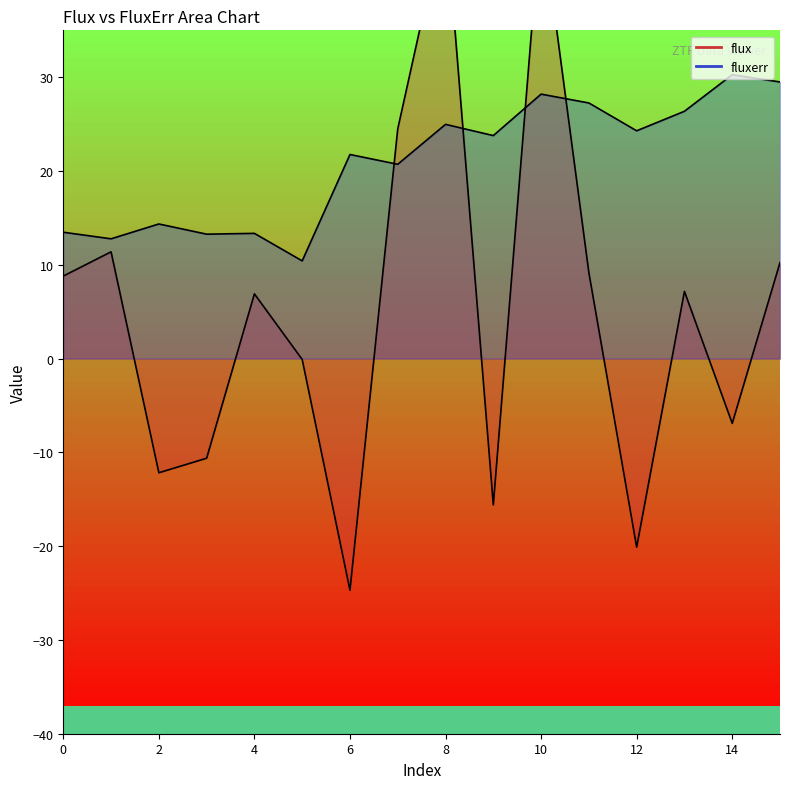

Count the number of categories in the chart.

16